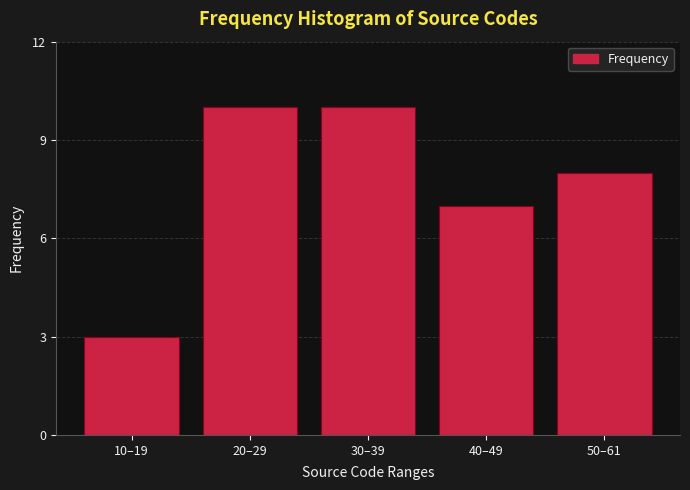

Reading left to right, extract all data points from this chart.

10–19=3	20–29=10	30–39=10	40–49=7	50–61=8